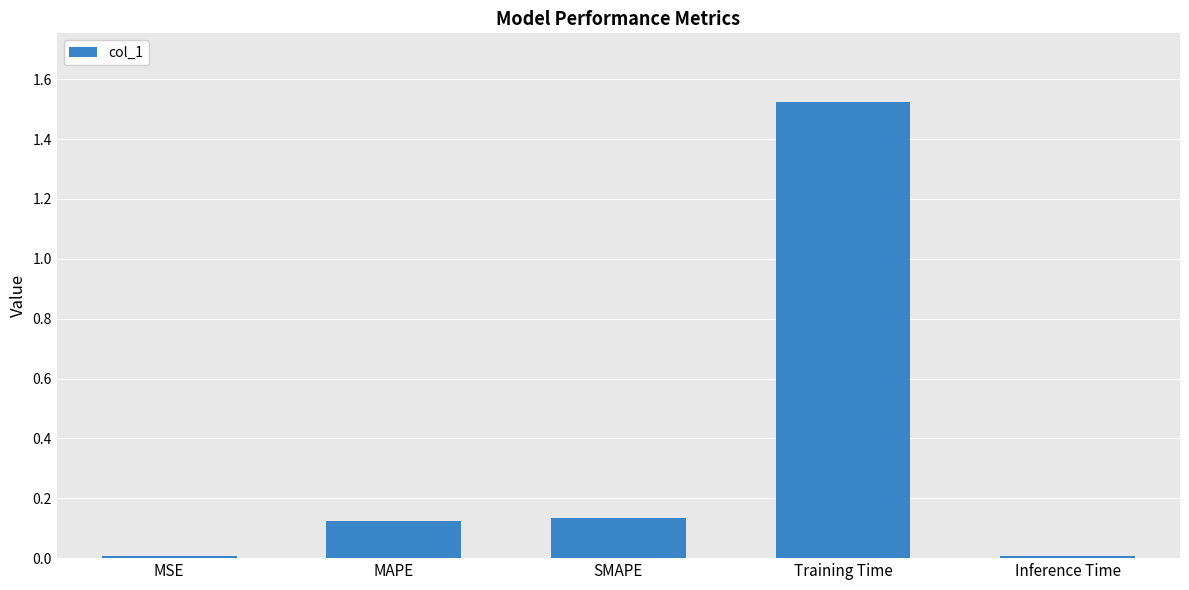

The chart shows a value of 0.0 at MSE. True or false?

True